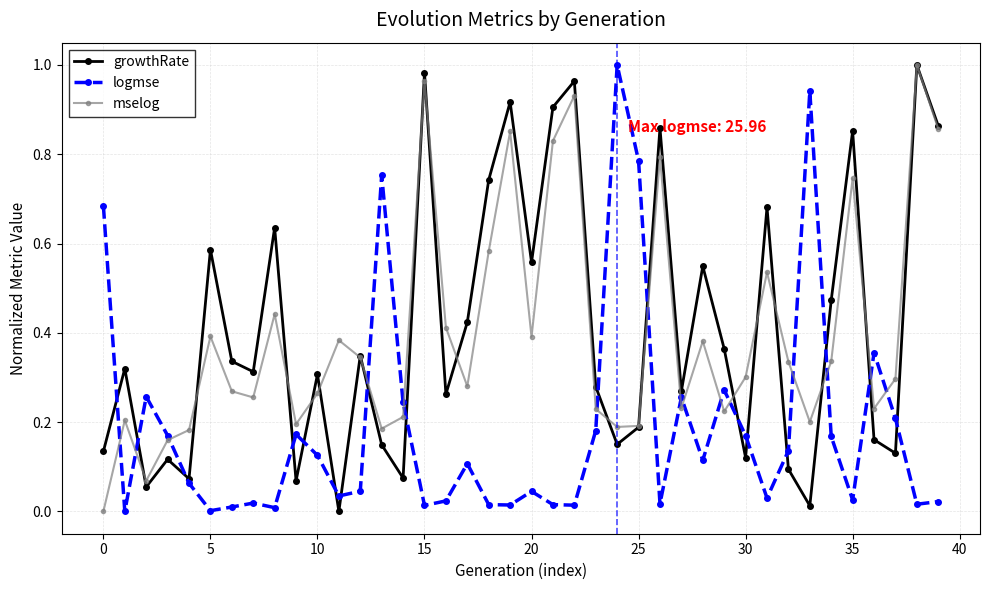

True or false: logmse has more than 2 points higher than both neighbors.

True